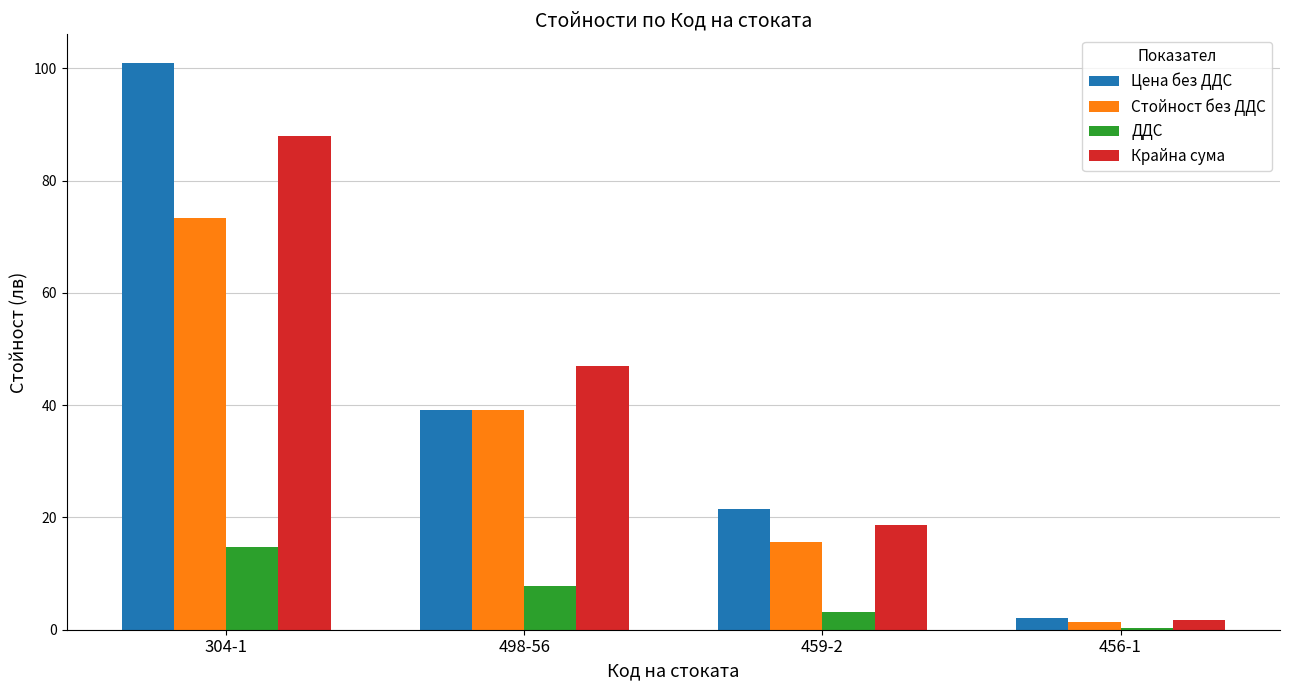

Is the value of Стойност без ДДС at 304-1 greater than the value of Цена без ДДС at 498-56?

Yes